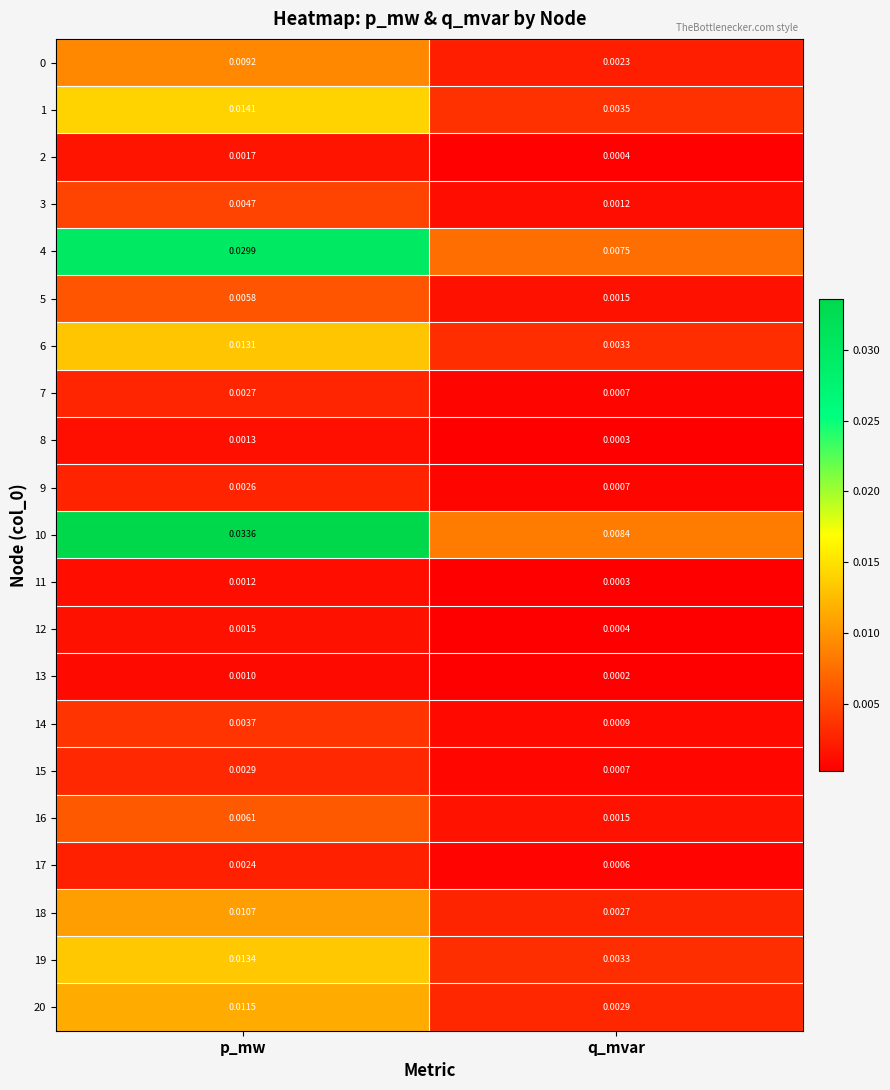

At which category is the sum across all series the highest?

p_mw